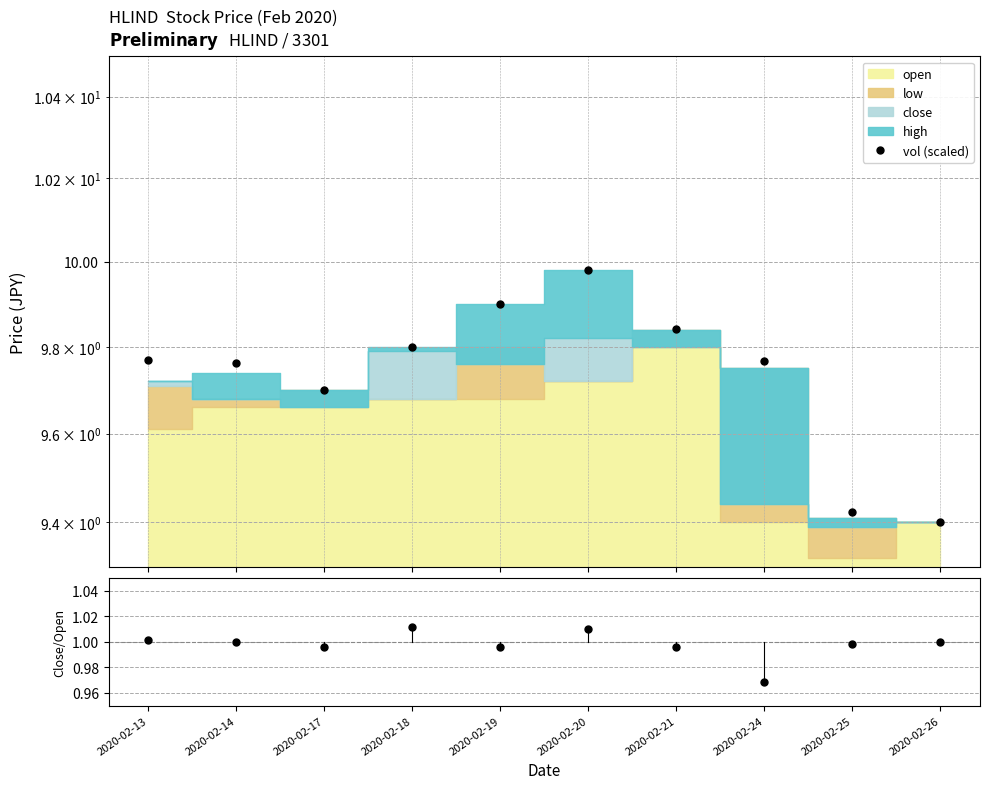

Where is the first local maximum for vol (scaled)?

2020-02-20